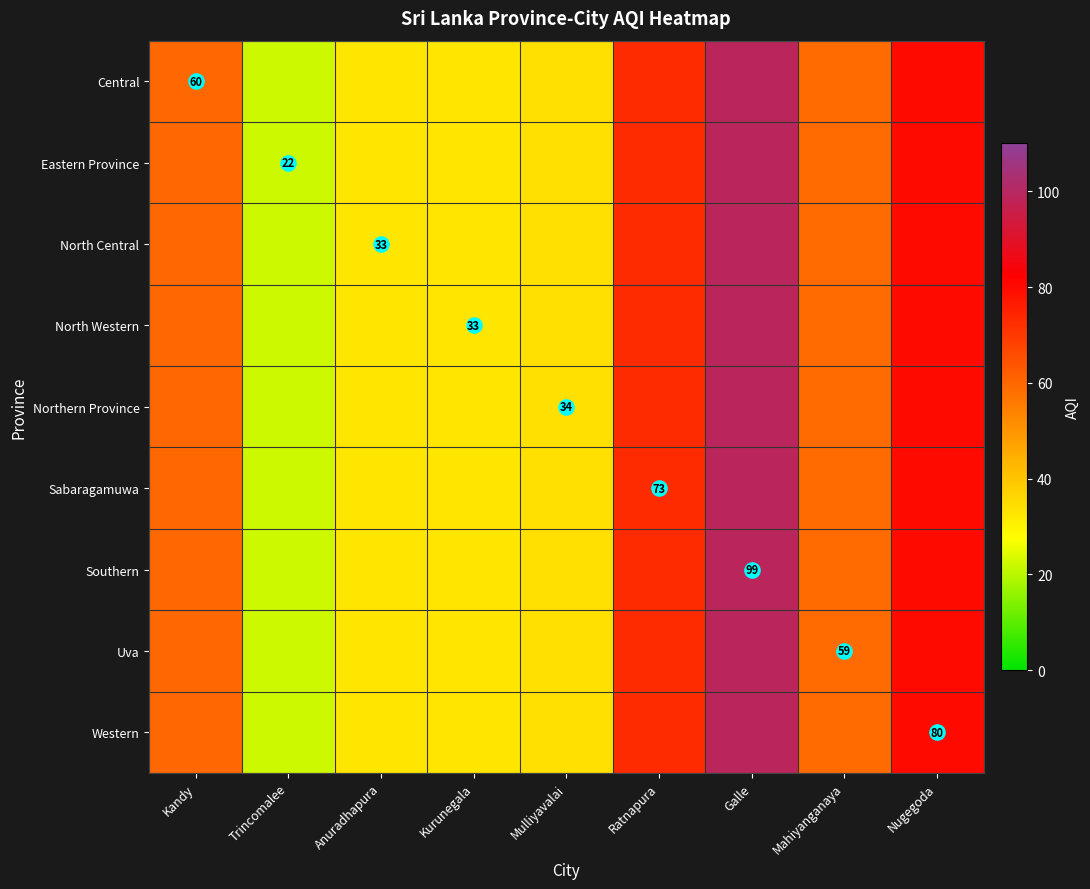

At which category is the sum across all series the highest?

Galle